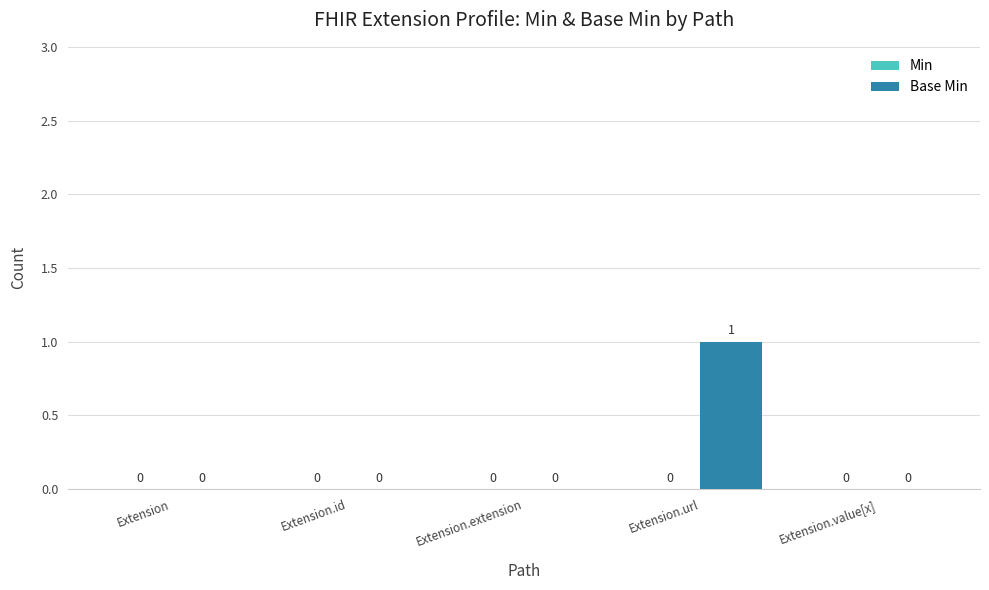

The value at Extension.extension is 0. True or false?

True